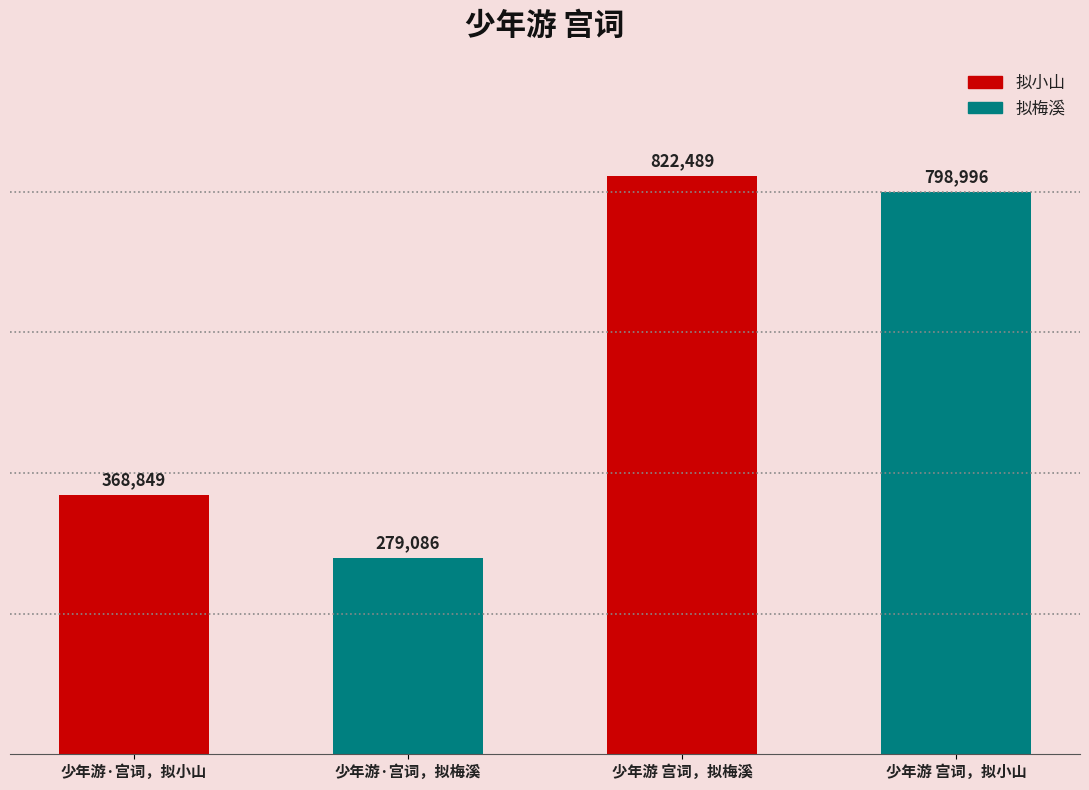

List the labels in order of value, smallest first.

少年游·宫词，拟梅溪, 少年游·宫词，拟小山, 少年游 宫词，拟小山, 少年游 宫词，拟梅溪